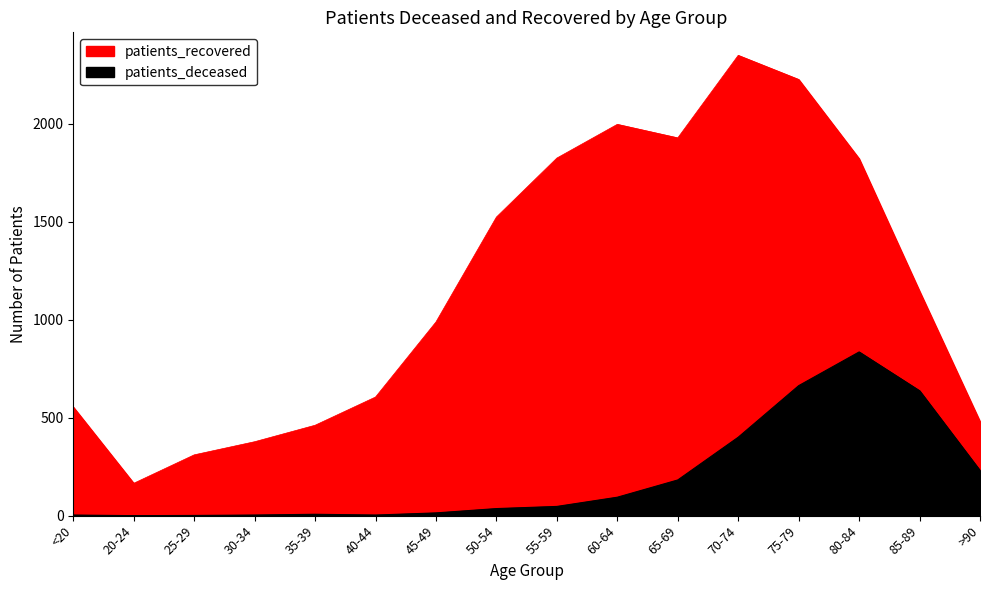

Rank the series by their average value, from lowest to highest.

patients_deceased, patients_recovered